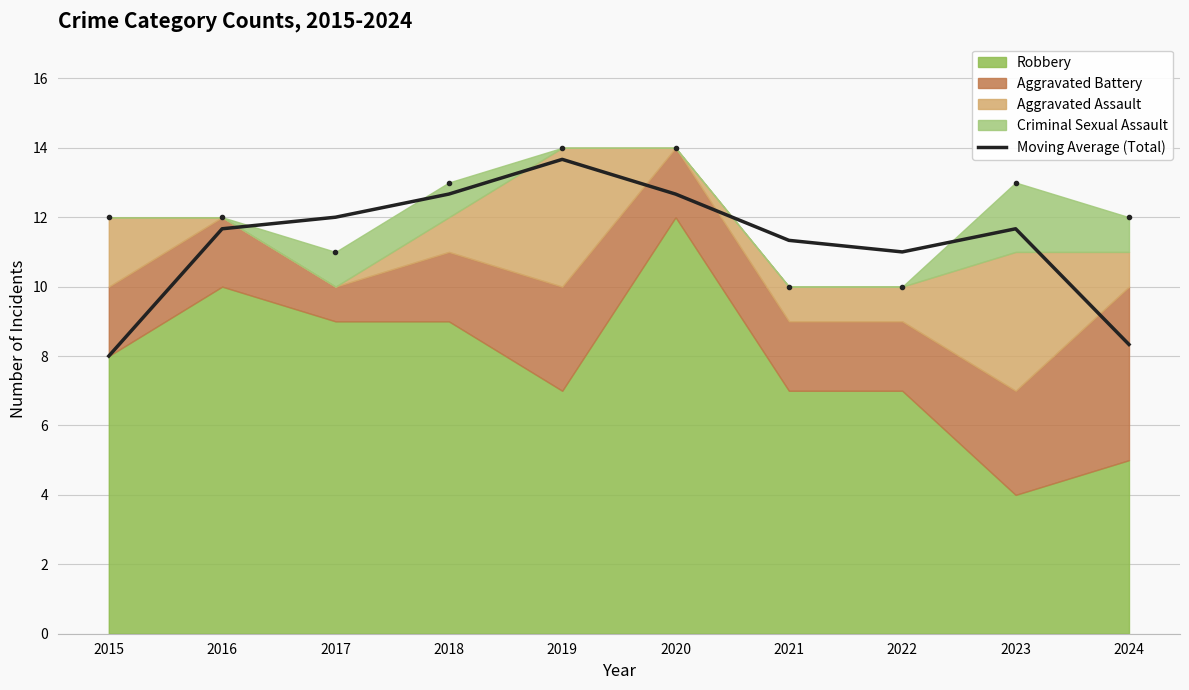

Reading left to right, transcribe all the data shown in this chart.

8.0	11.7	12.0	12.7	13.7	12.7	11.3	11.0	11.7	8.3